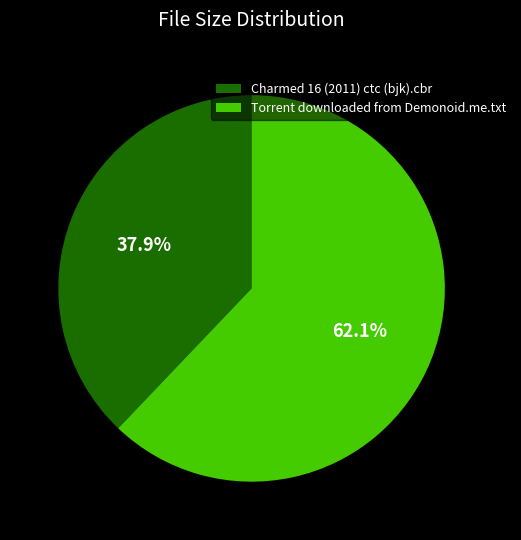

Which slice is the smallest?

Charmed 16 (2011) ctc (bjk).cbr